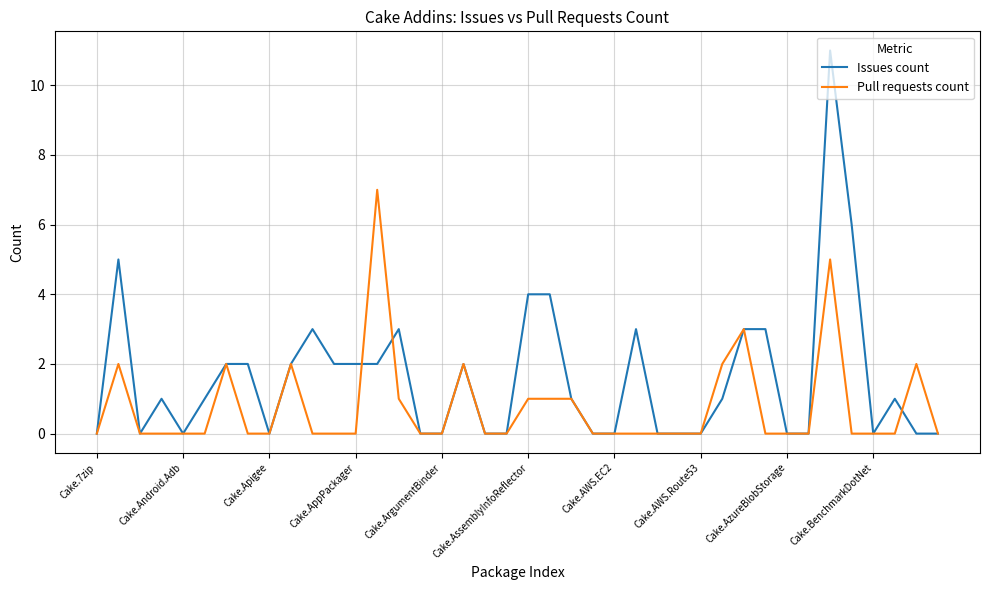

How many categories are shown in the chart?

40